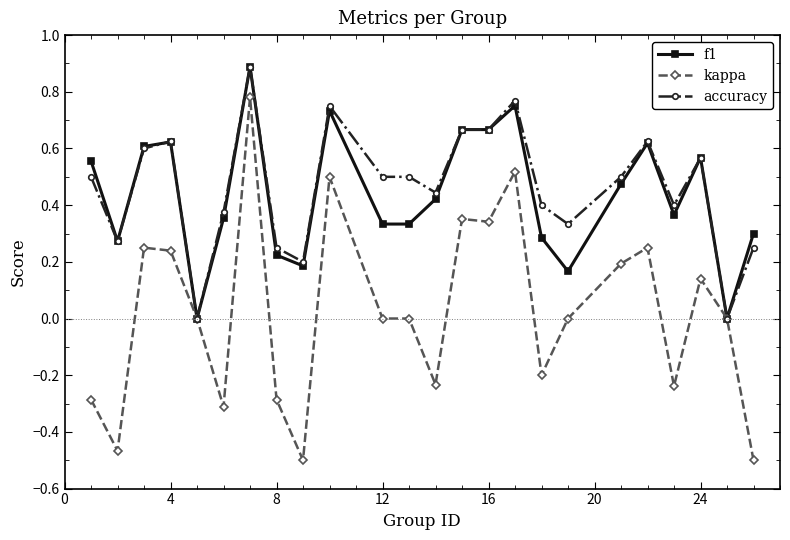

Which series has the largest range (max minus min)?

kappa